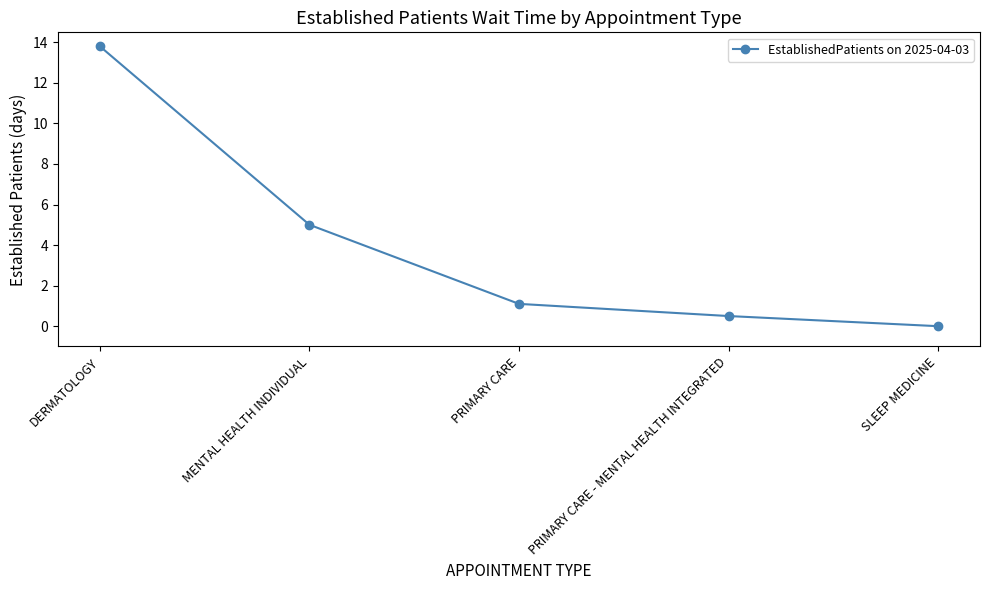

True or false: the data shows 5.0 at MENTAL HEALTH INDIVIDUAL.

True